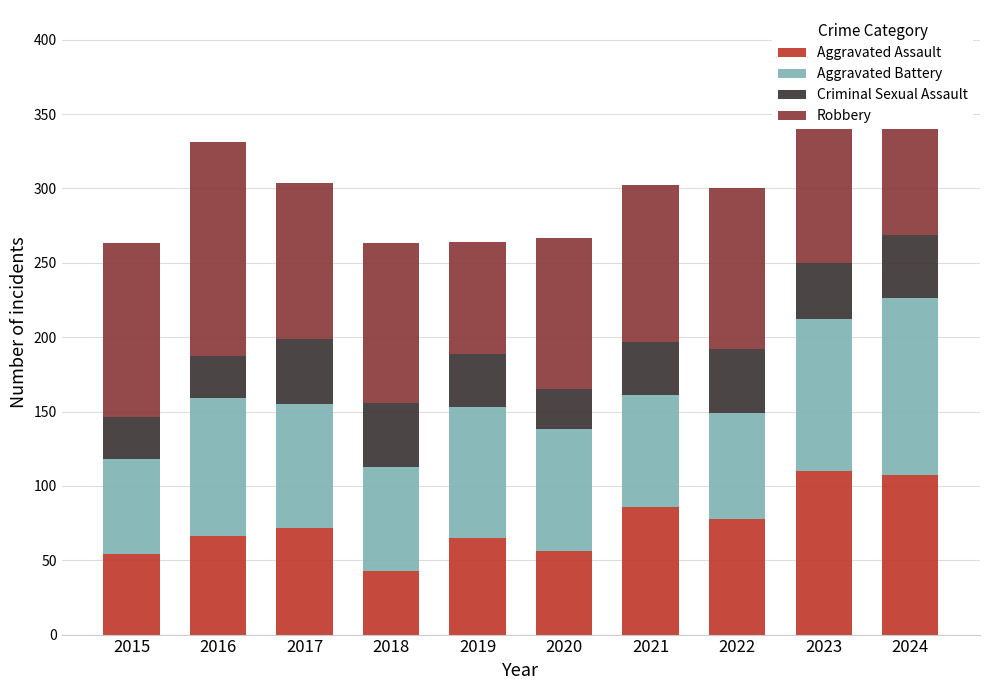

The value of Aggravated Assault at 2024 is 164. True or false?

False